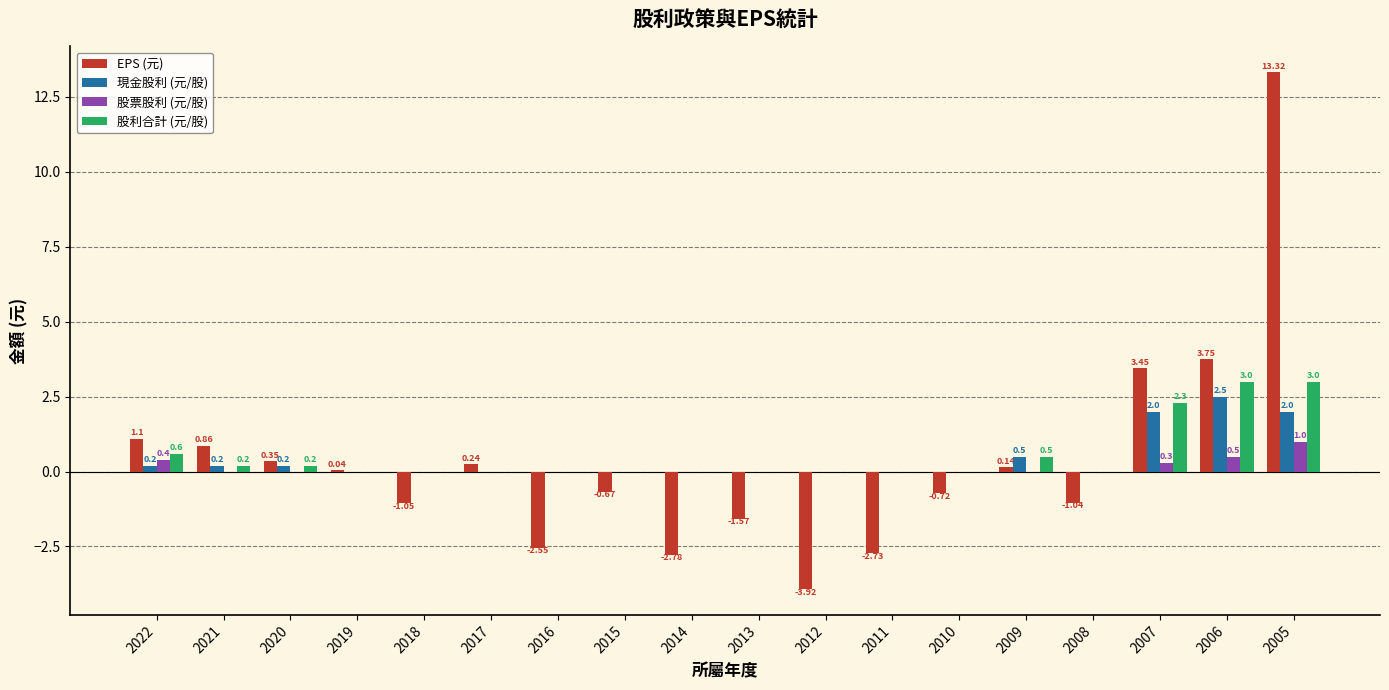

Which series changed the most between 2015 and 2014?

EPS (元)